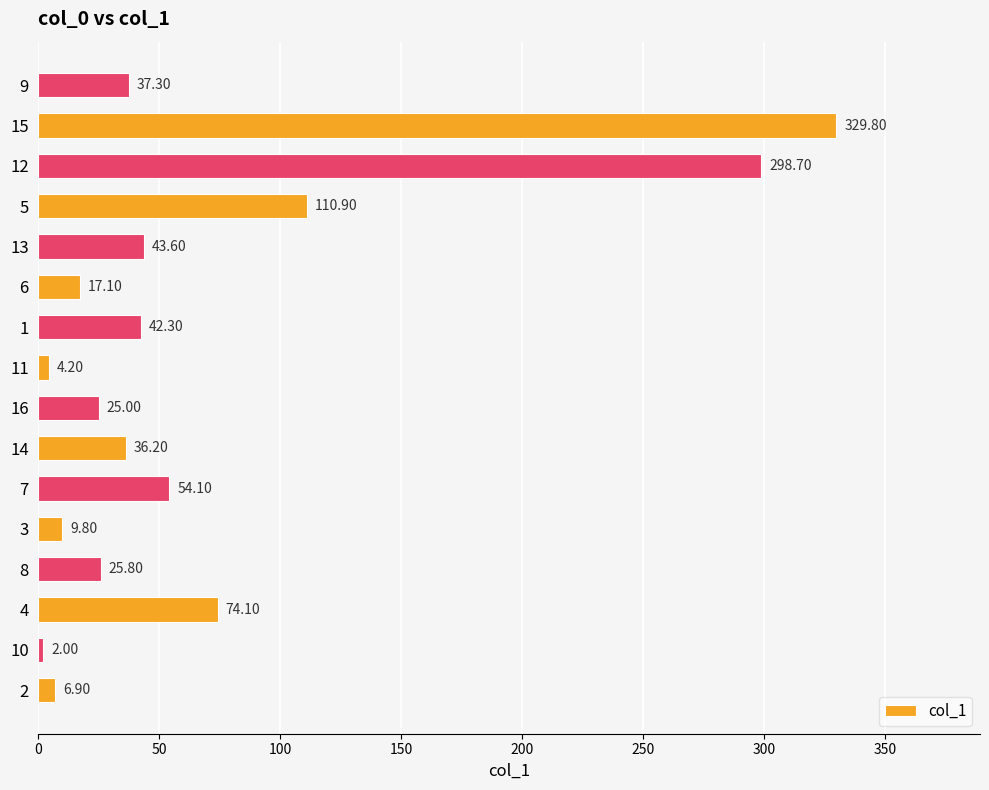

Are the bars horizontal?

Yes